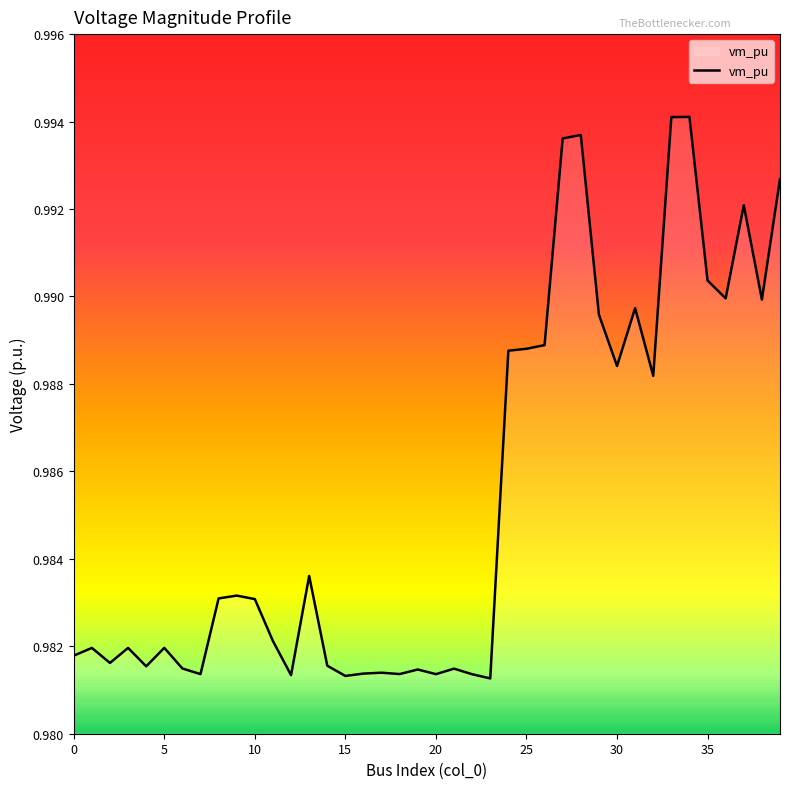

At which category does the chart reach its peak across all series?

34